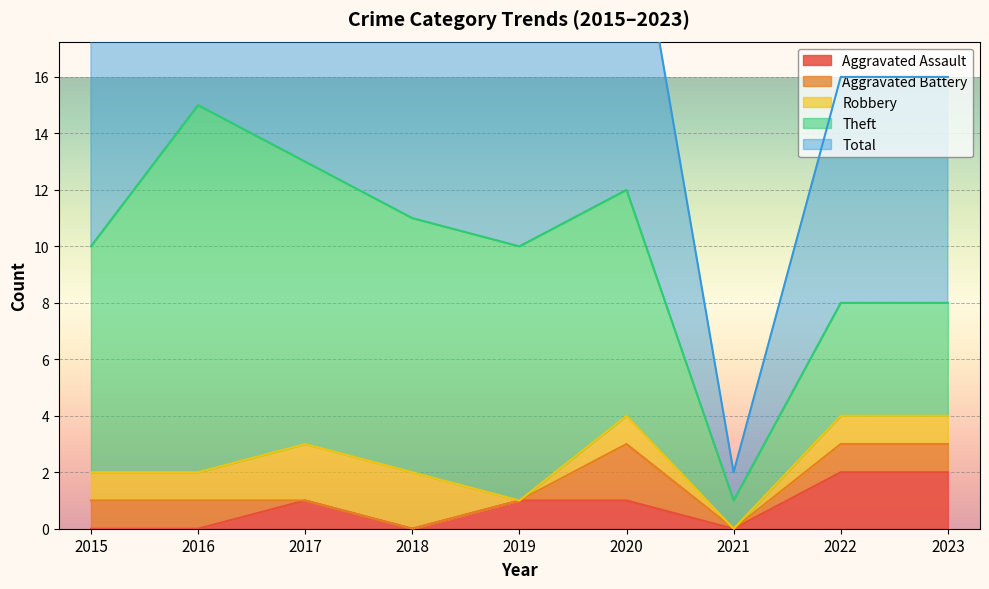

True or false: Total and Aggravated Battery cross at least once.

False